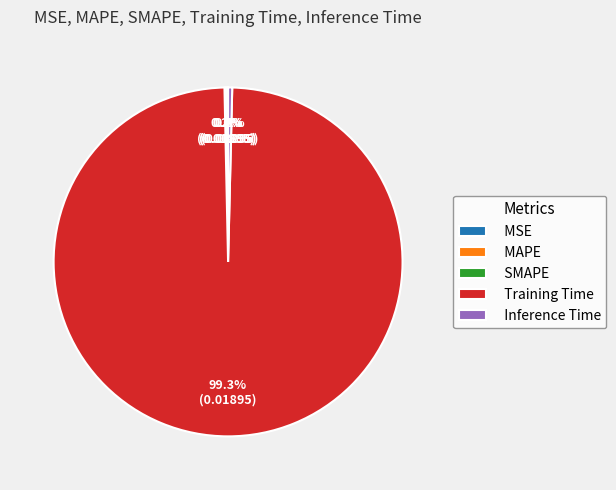

Which category has the biggest portion of the pie?

Training Time